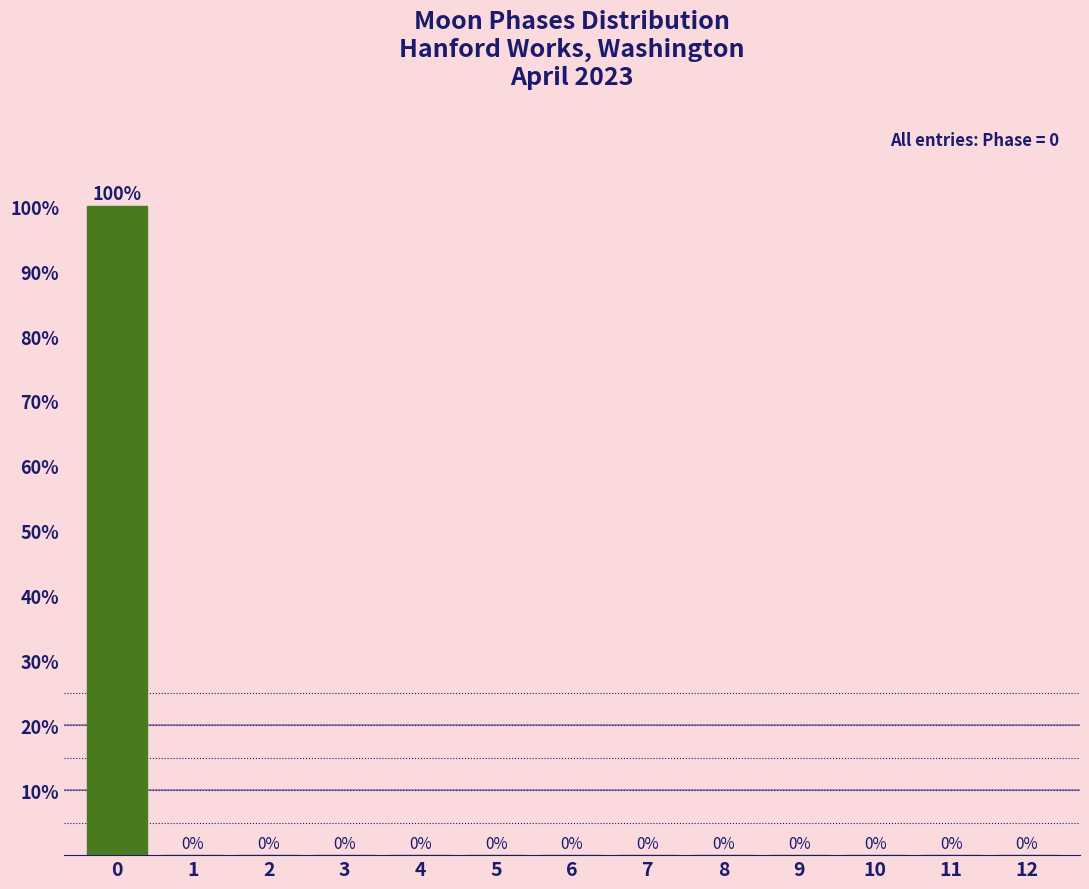

Reading right to left, what are all the values shown in this chart?

12=0	11=0	10=0	9=0	8=0	7=0	6=0	5=0	4=0	3=0	2=0	1=0	0=100